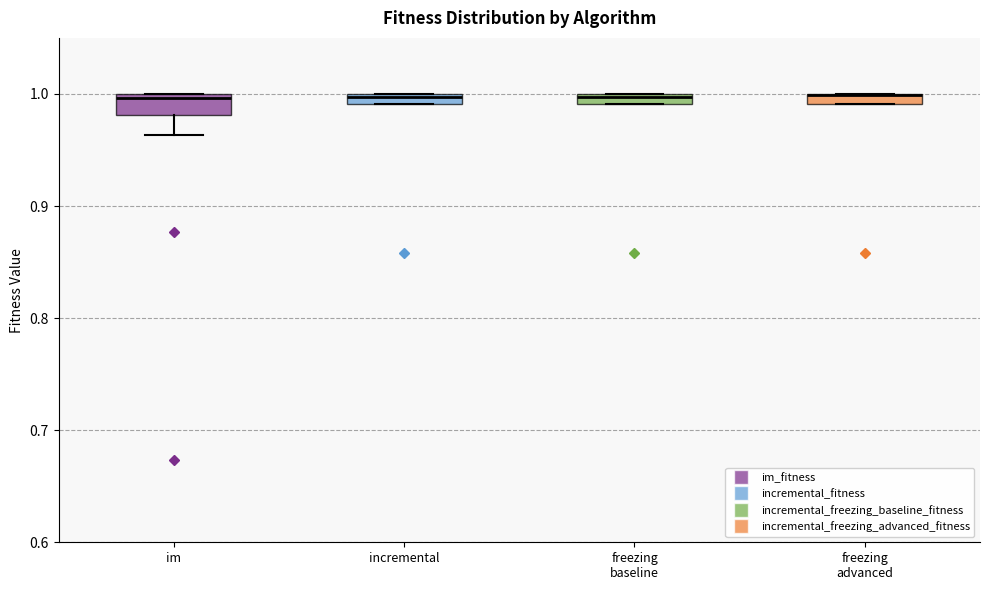

Where is the lower edge of the box for freezing baseline on the y-axis? The values are not printed on the chart, so give them approximately, as read against the axis.

0.99